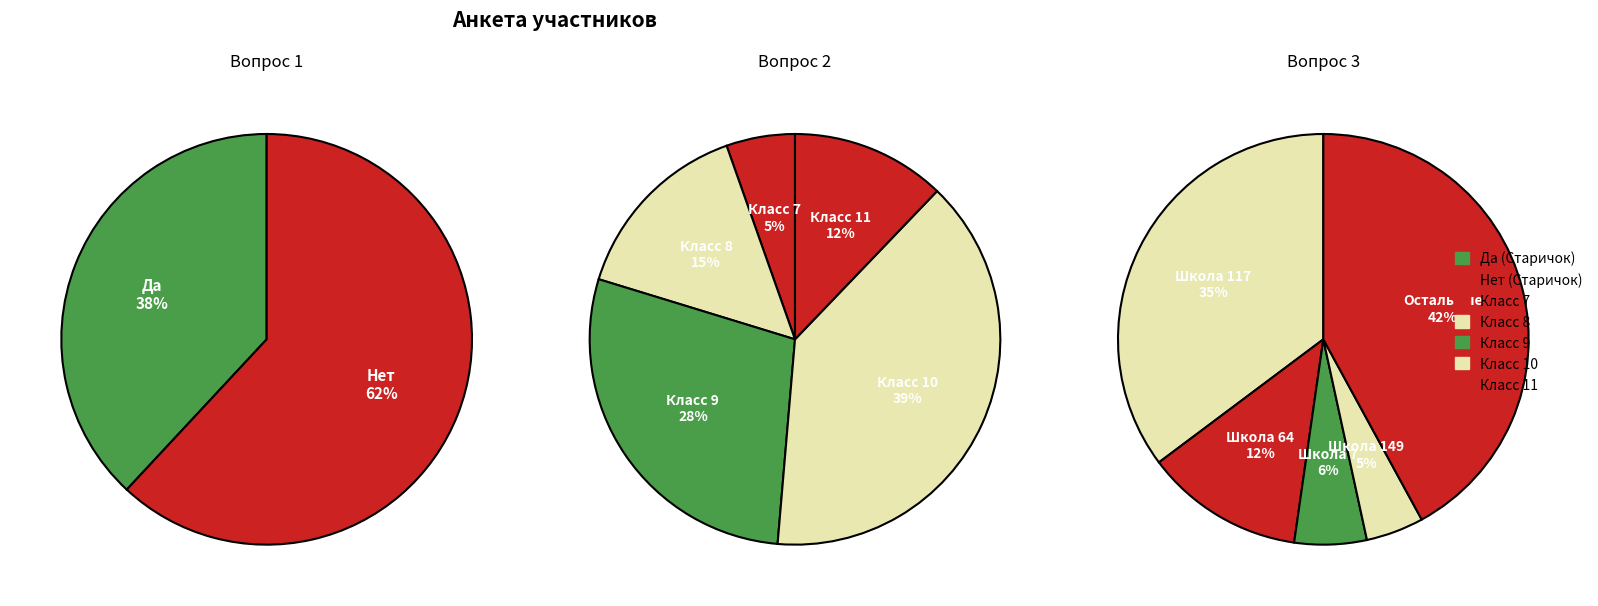

Which slice is the smallest?

Да